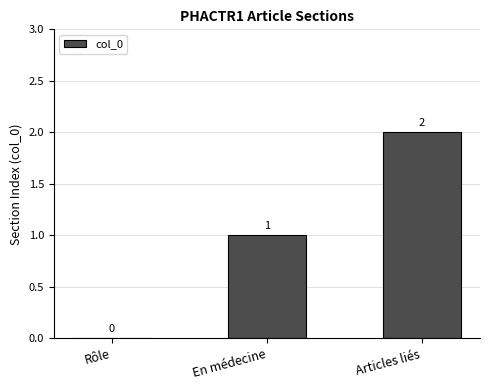

What is the change in value from Rôle to En médecine?

+1